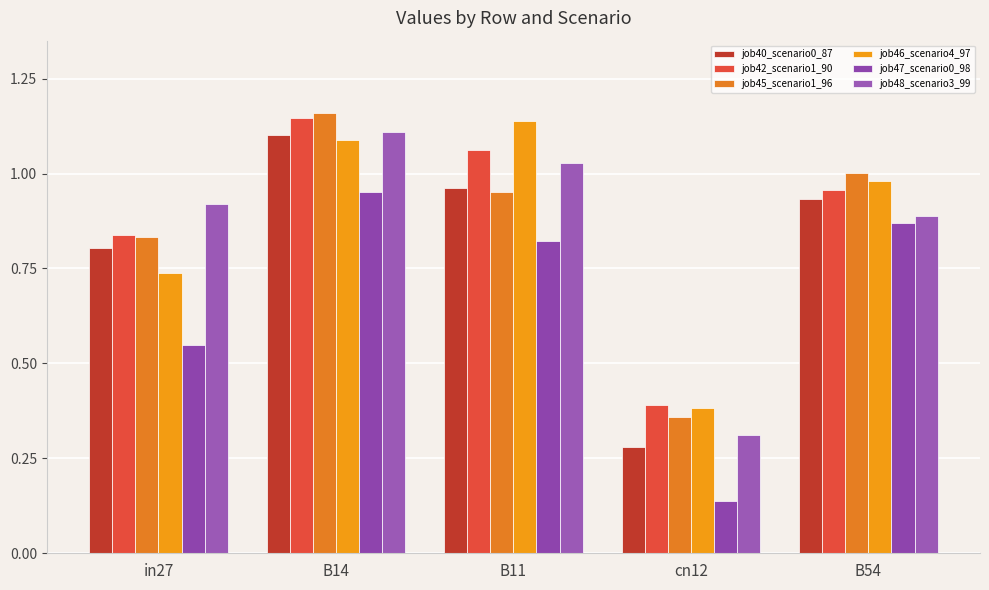

Where is job48_scenario3_99 nearest to the value 0?

cn12